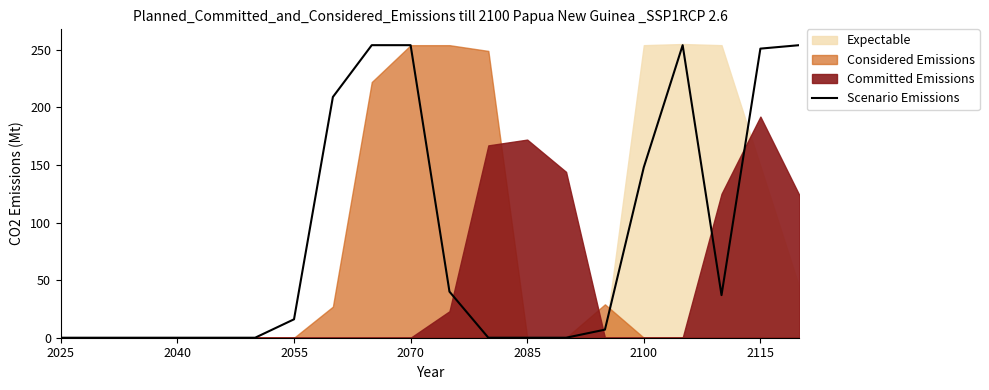

Where is Scenario Emissions nearest to the value 127?

2100